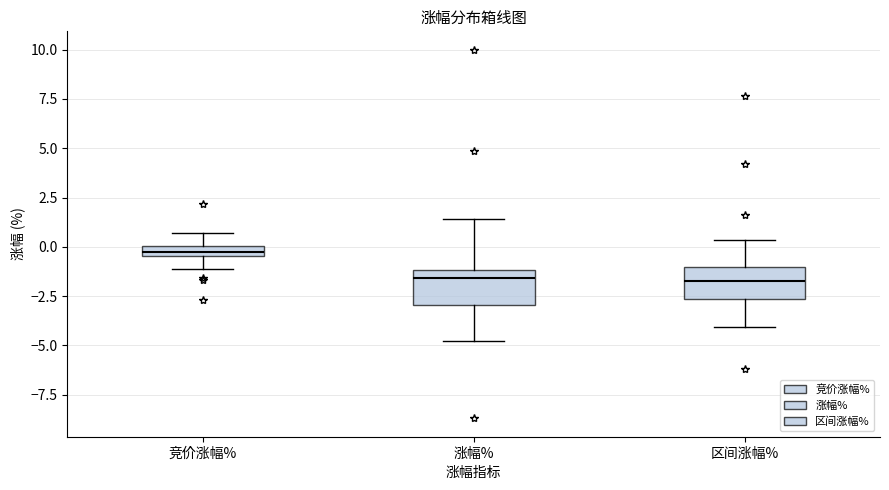

Which box has the highest median line?

竞价涨幅%